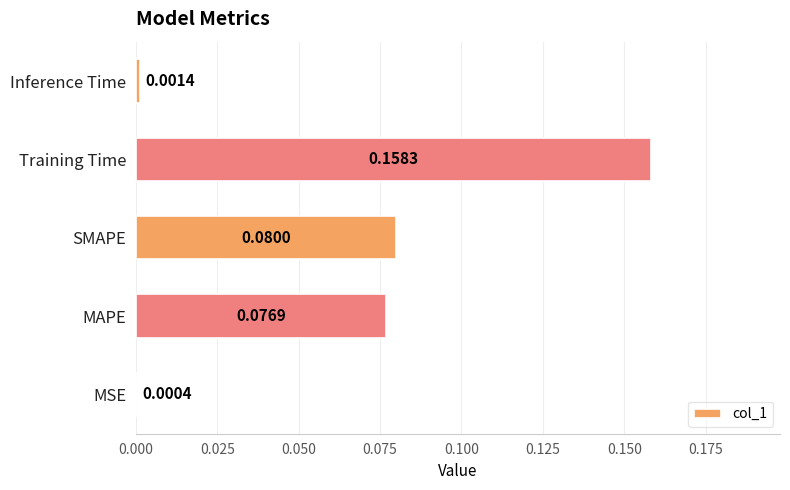

Which category has the highest value across all series?

Training Time